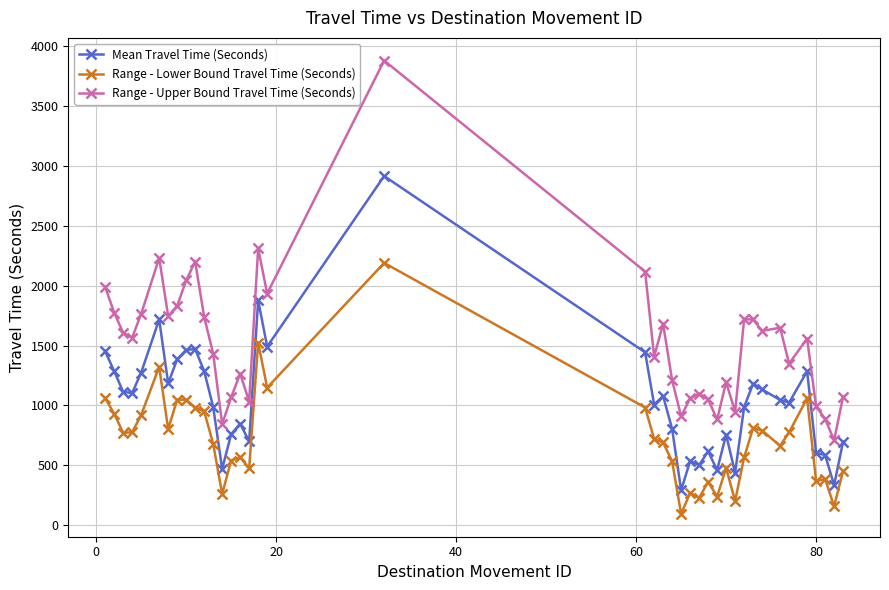

What is the value of the Range - Lower Bound Travel Time (Seconds) point at the 20th from the left?

983